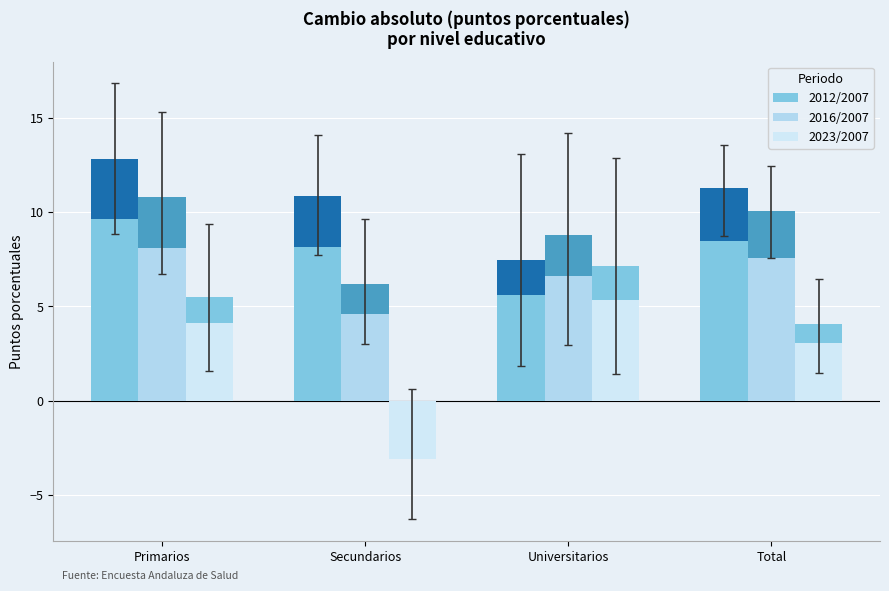

Which series has the widest spread of values?

2023/2007